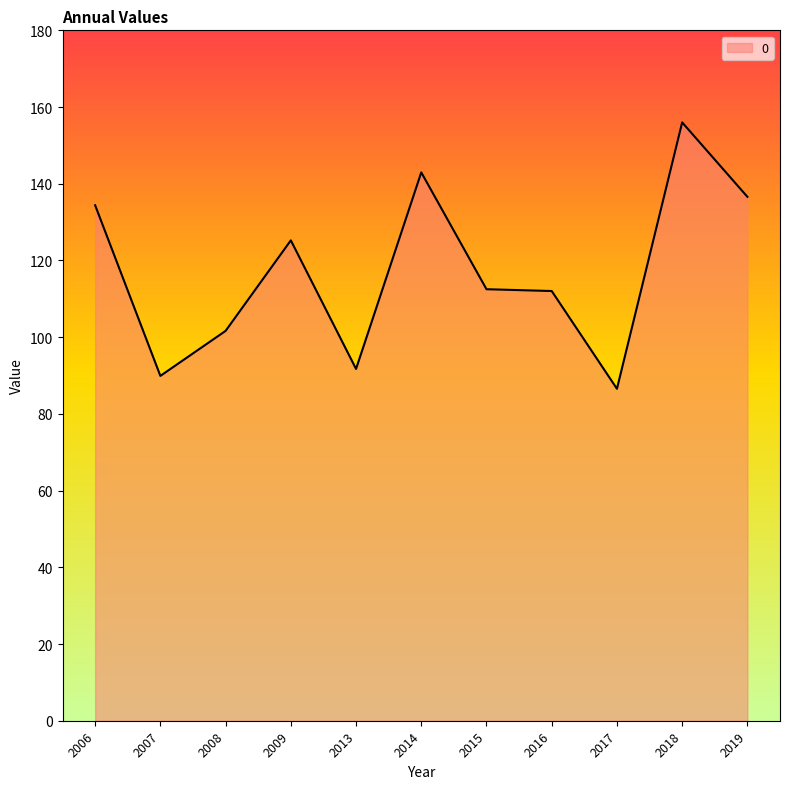

What is the difference between the values at 2014 and 2015?

30.5